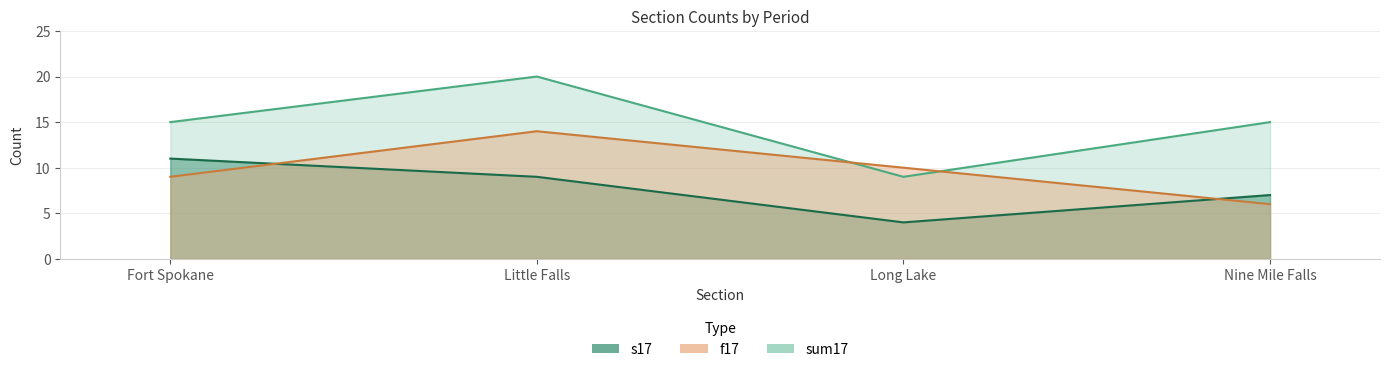

At which label is f17 closest to 10?

Long Lake